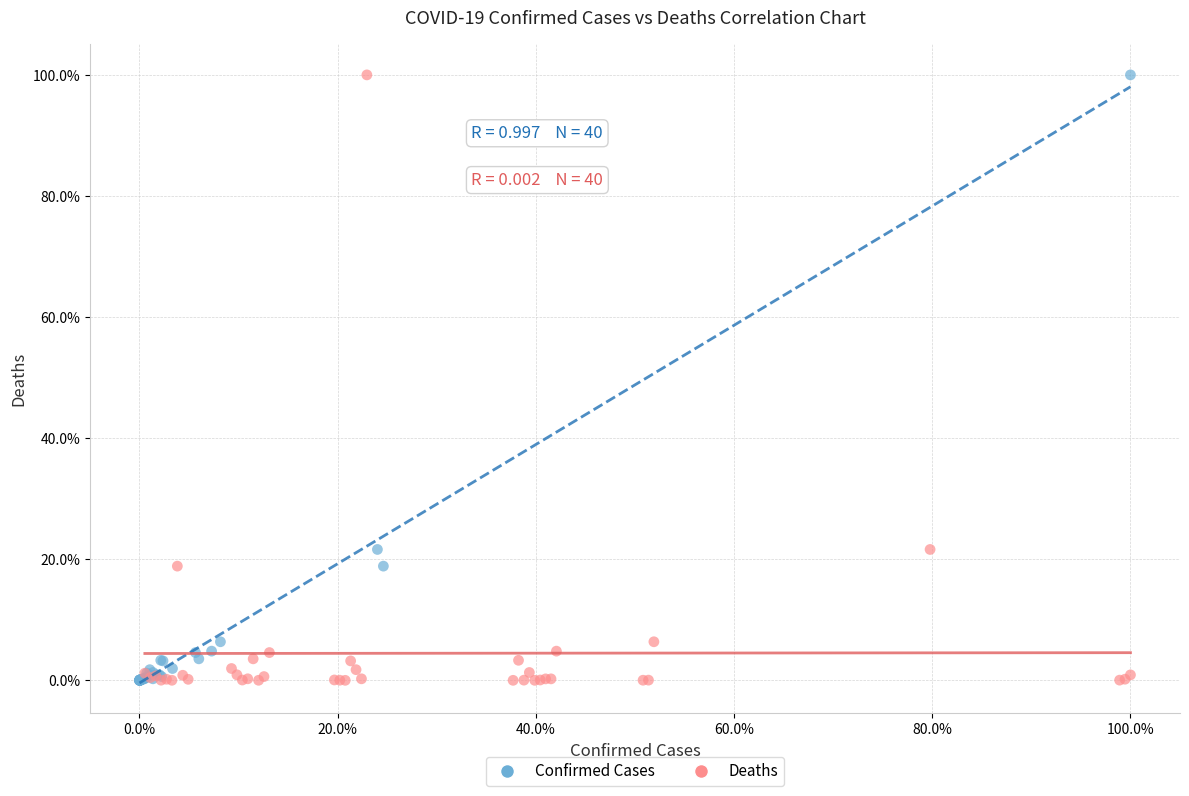

What are all the series names shown in the legend?

Confirmed Cases, Deaths